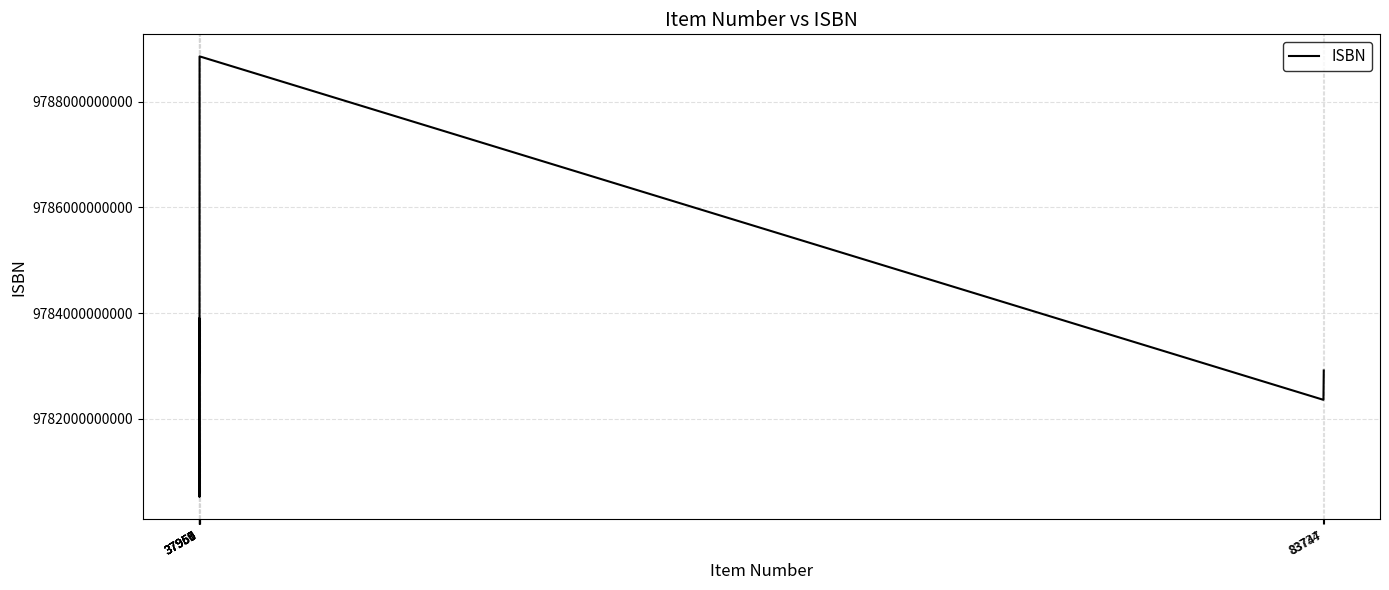

Is this an area chart (filled region under the line)?

No